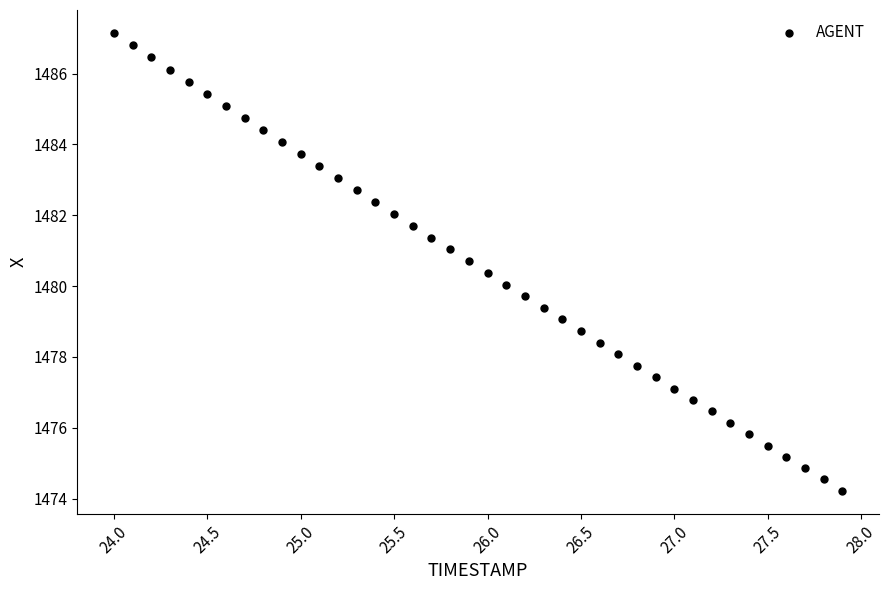

What is the range of X values (max minus min)?

3.9